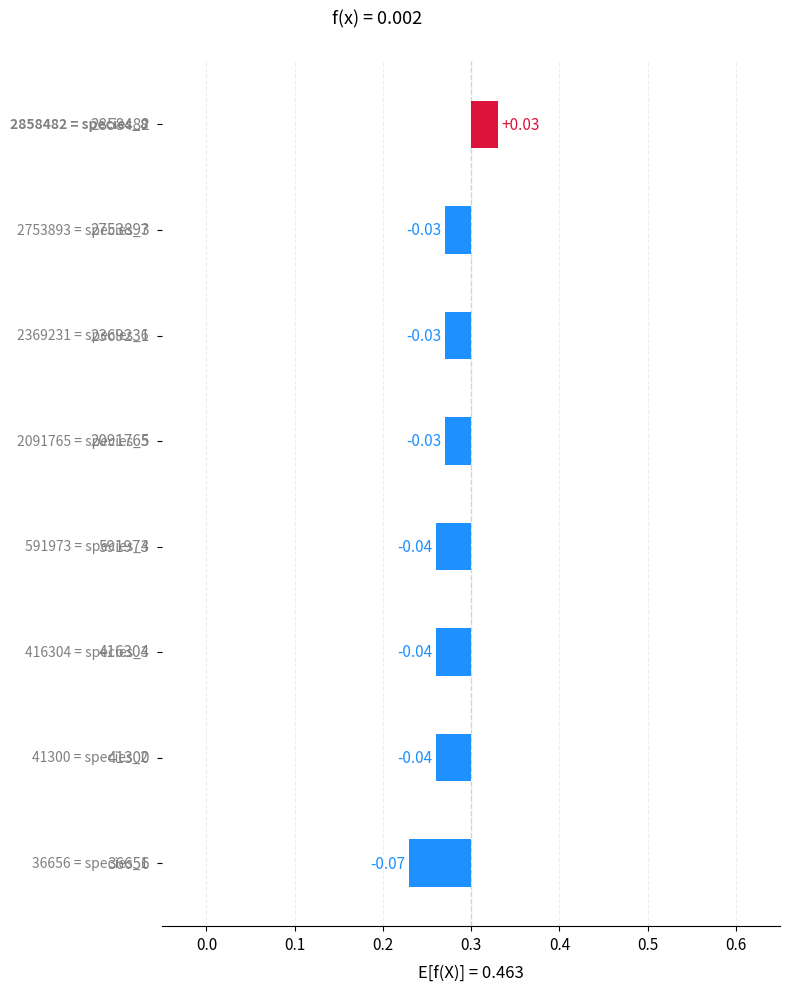

Which category has the highest value across all series?

2858482